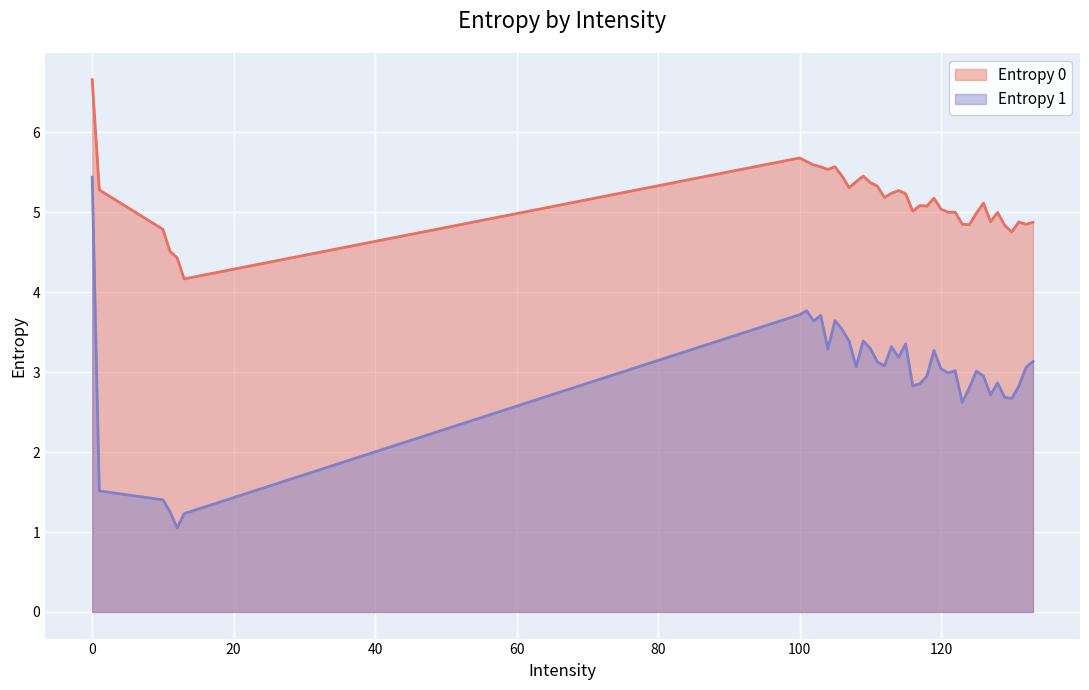

True or false: Entropy 0 and Entropy 1 cross at least once.

False